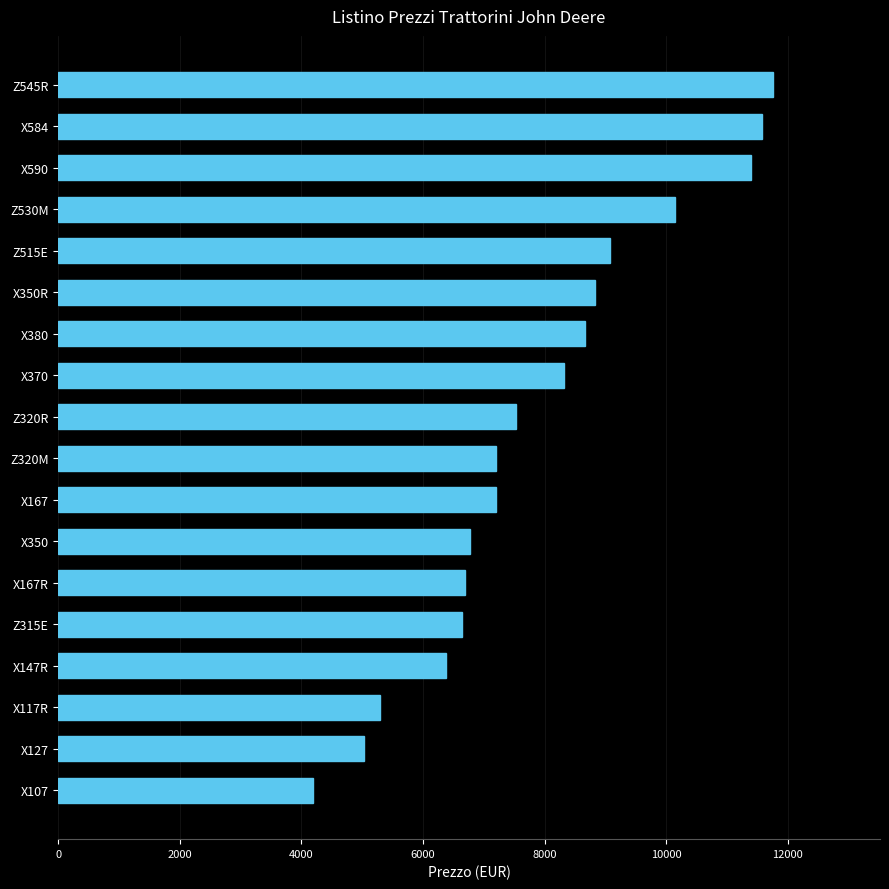

What is the greatest value displayed?

11756